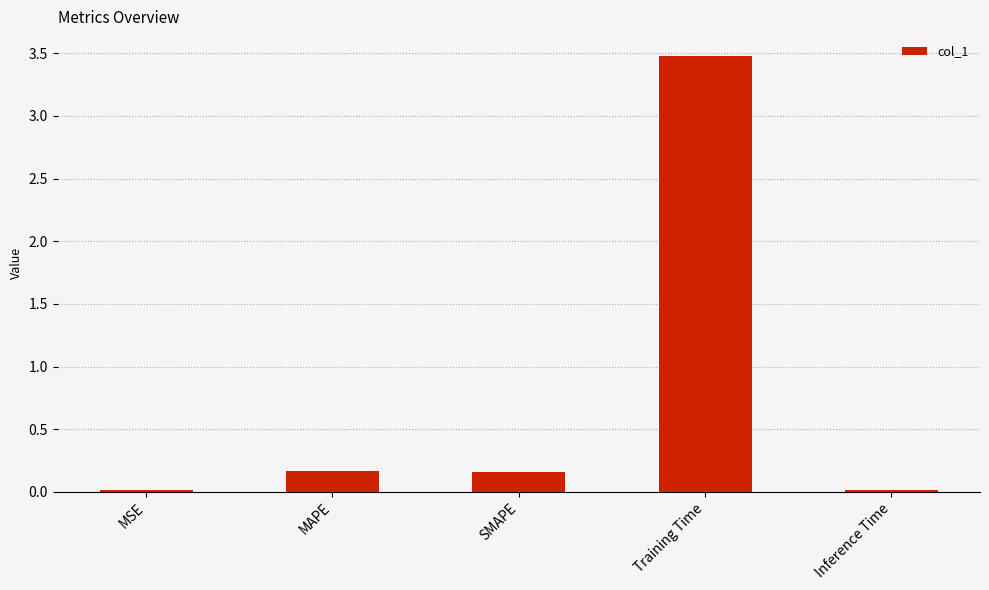

What is the change in value from MAPE to Training Time?

+3.3